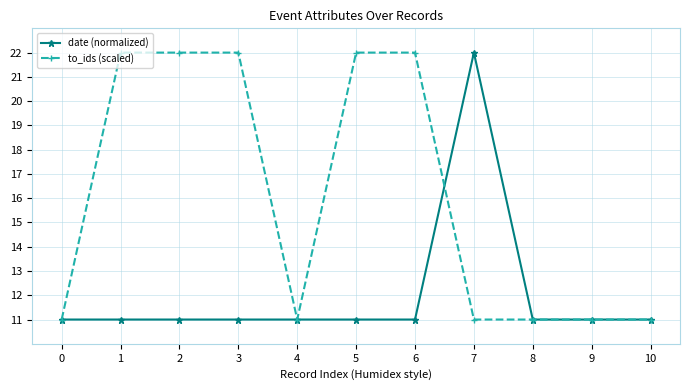

Rank the series by their average value, from highest to lowest.

to_ids (scaled), date (normalized)